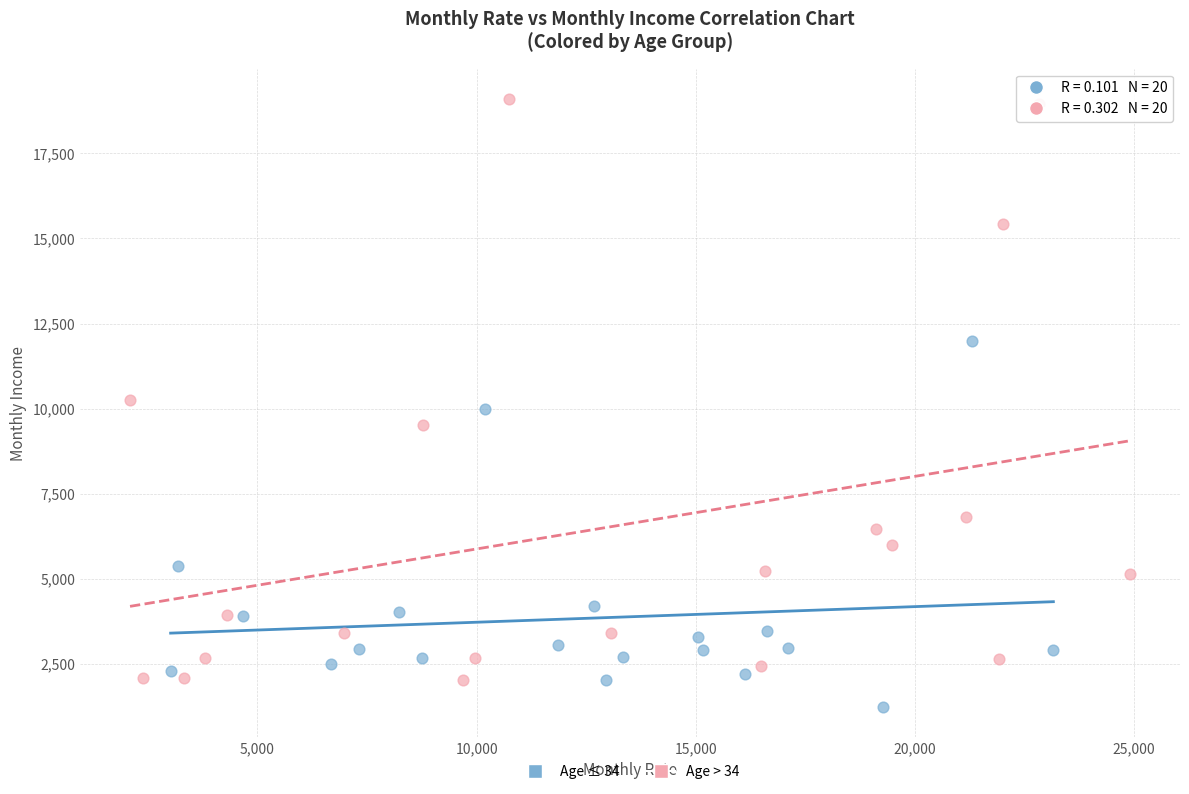

Which series has the widest spread of Y values?

Age > 34